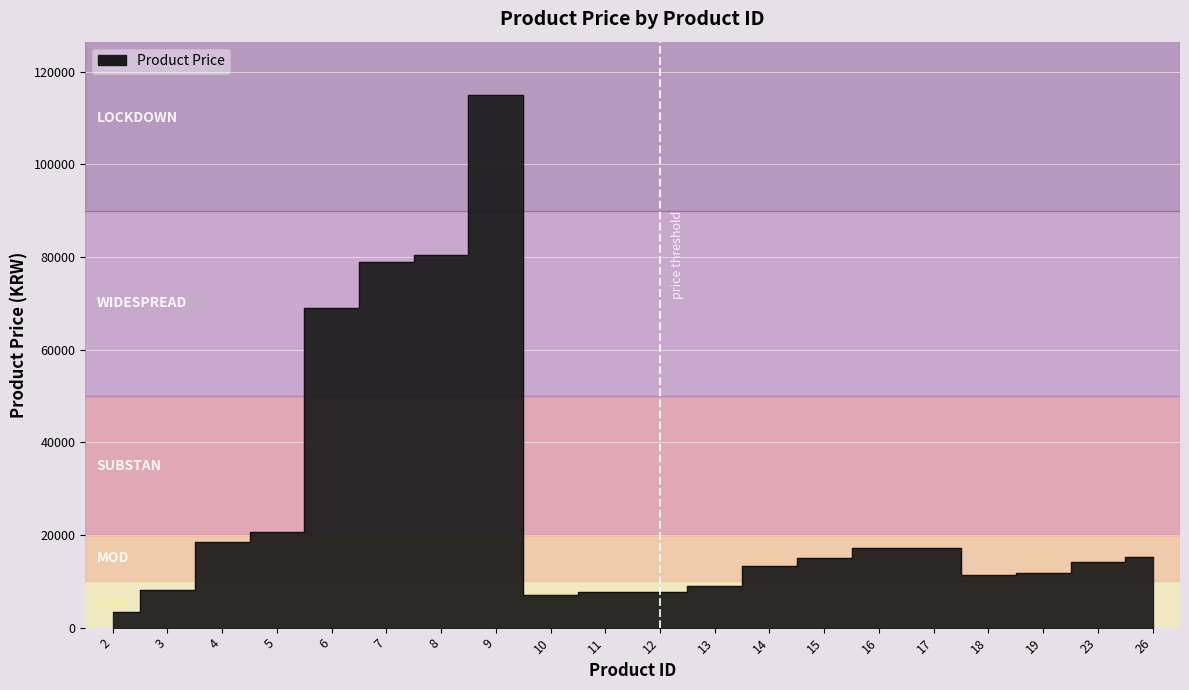

True or false: there are more than 0 points higher than both neighbors.

True